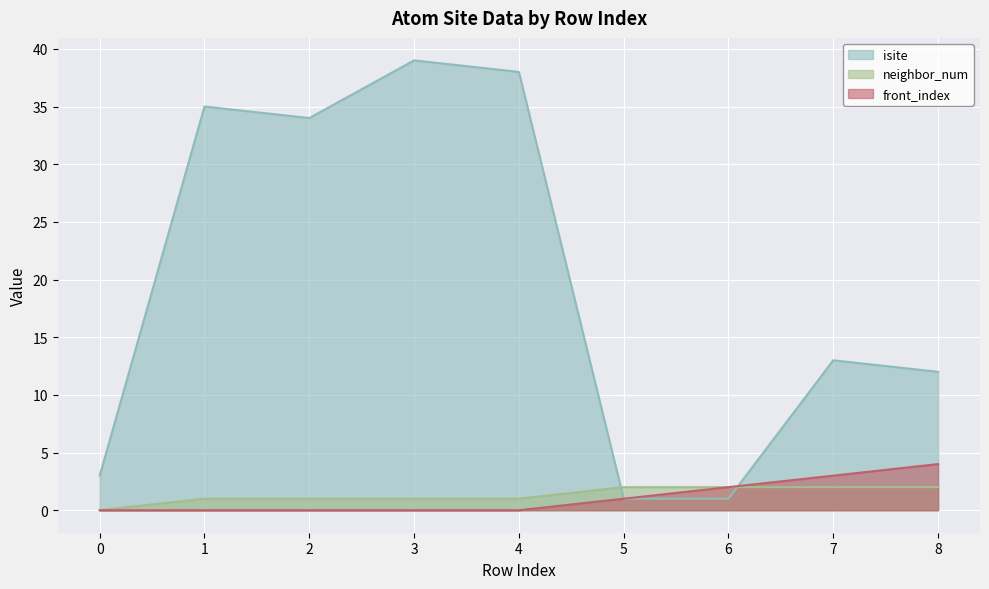

How many values in the front_index series exceed 0?

4